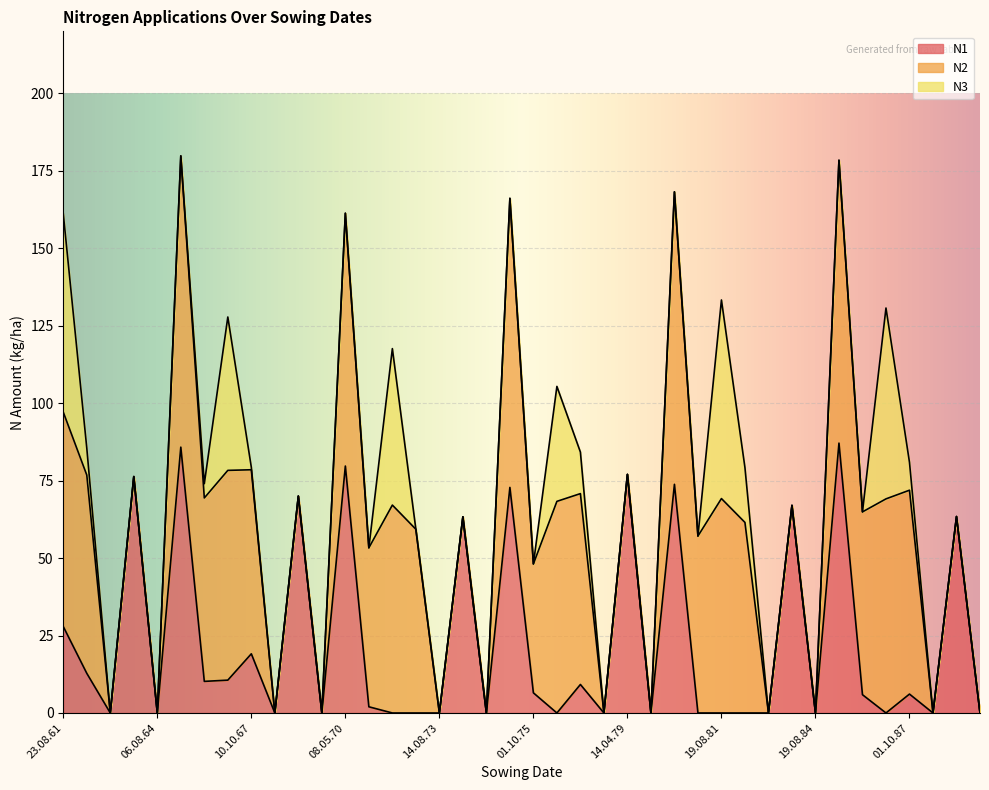

The N3 series shows 0.0 at 07.08.88. True or false?

True